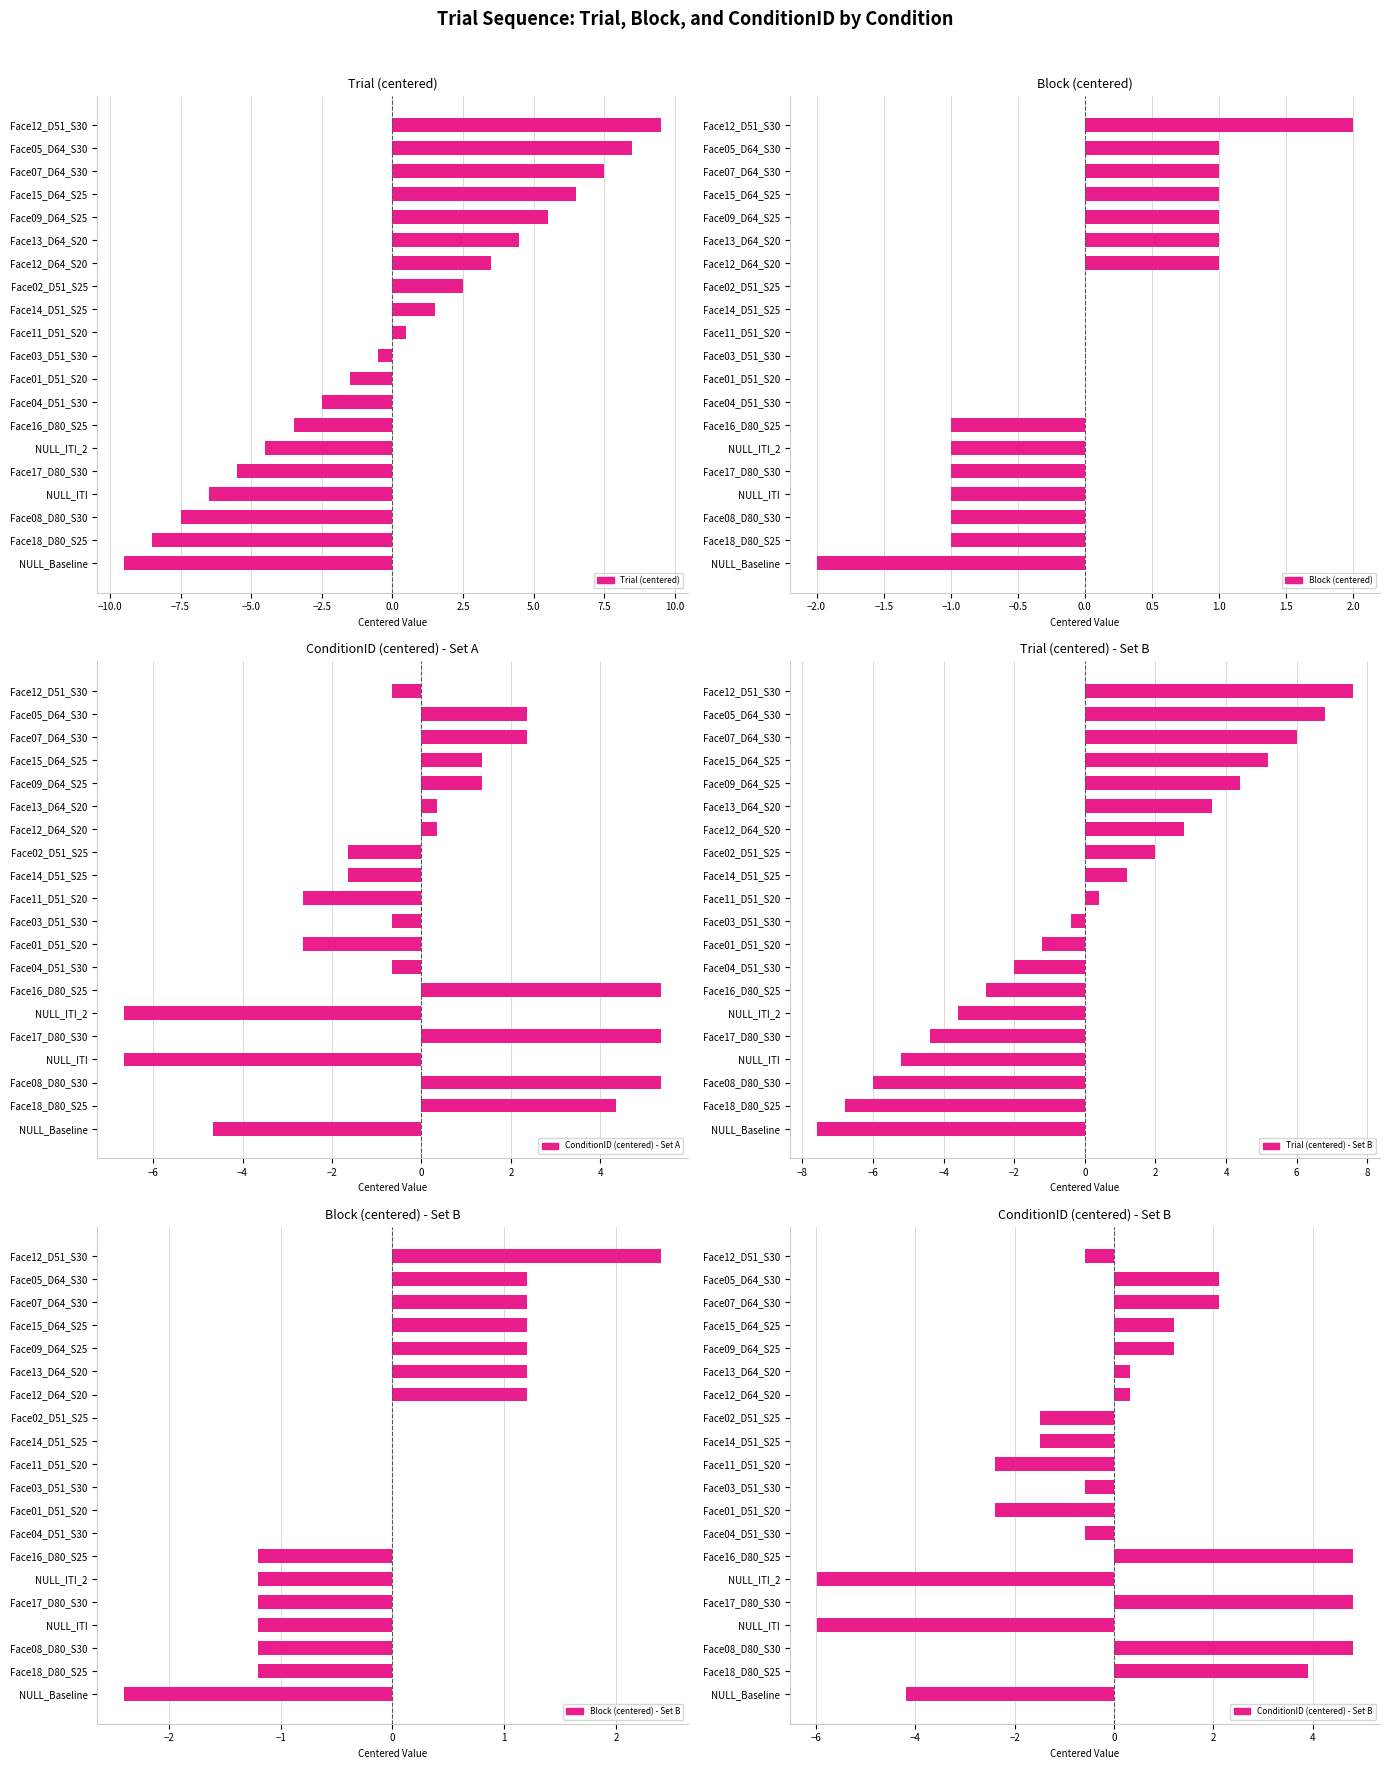

What is the spread (max minus min) of values at Face04_D51_S30?

2.5